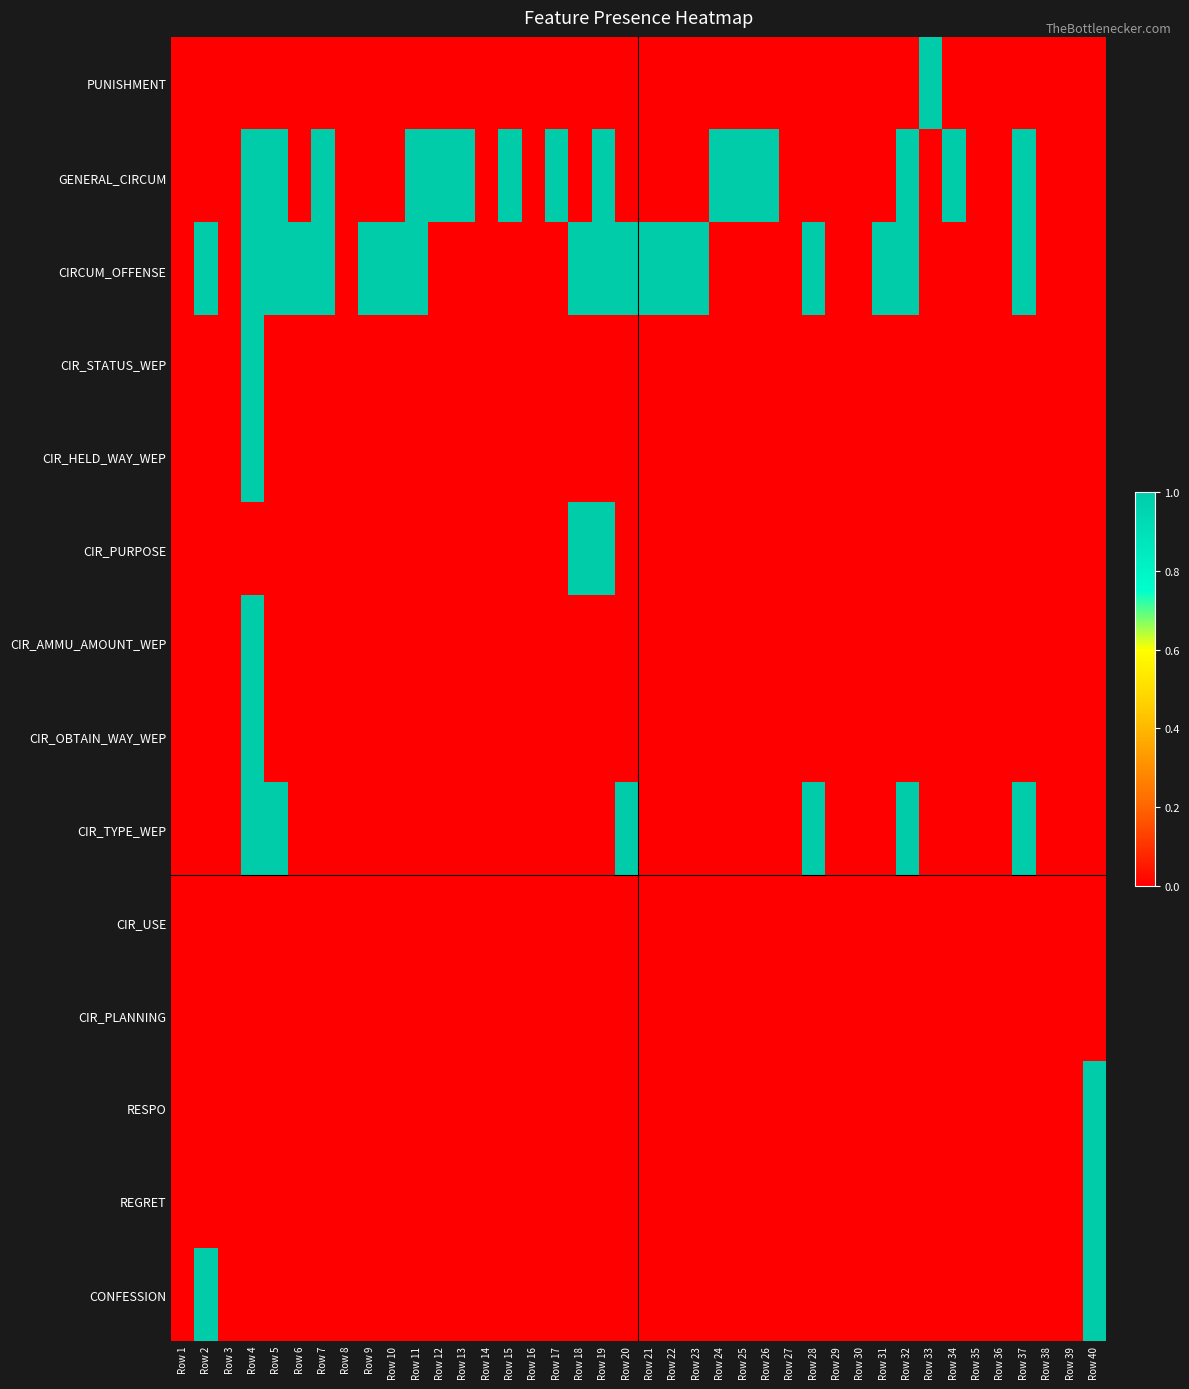

At which category is the sum across all series the highest?

Row 4